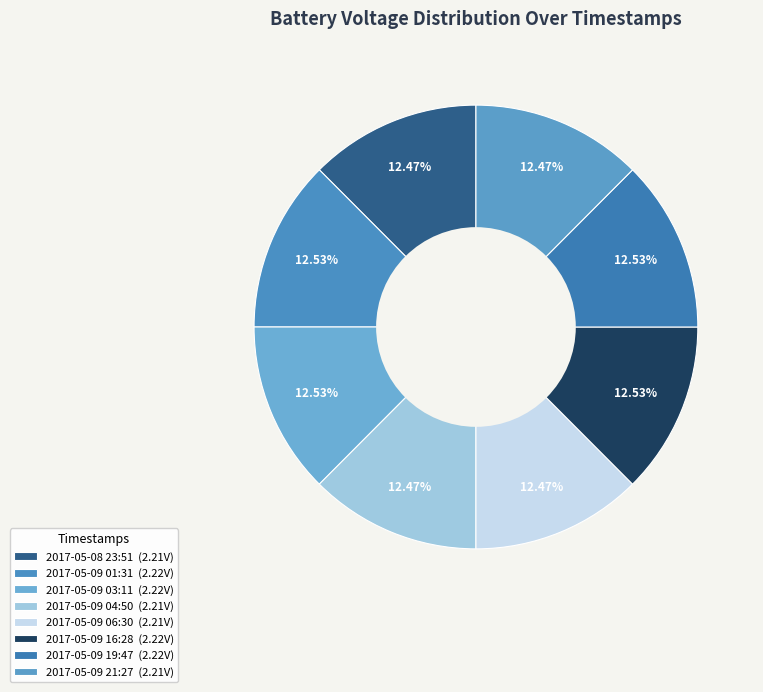

Count the number of slices in the pie.

8